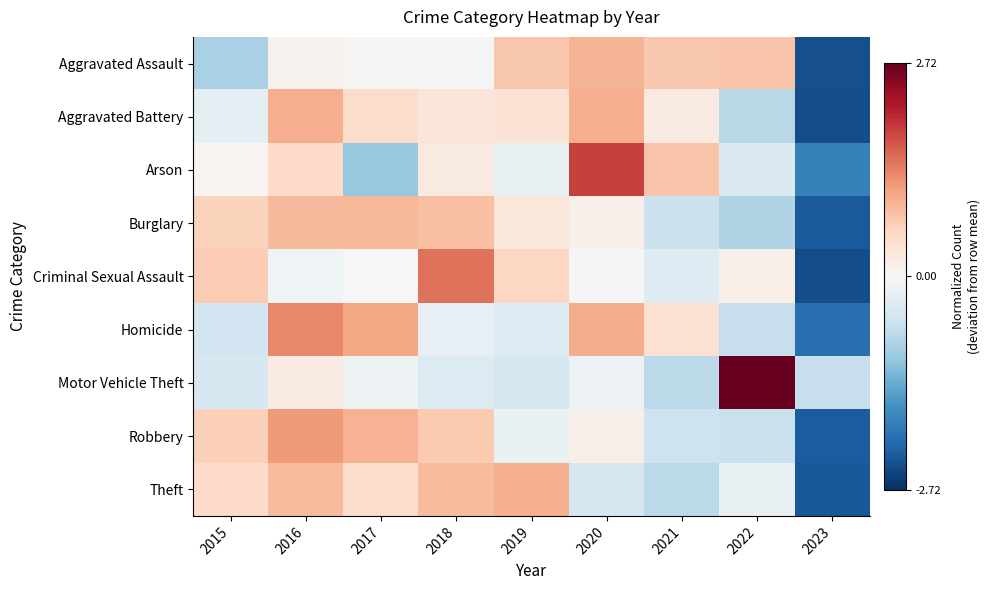

Reading right to left, transcribe all the data shown in this chart.

Aggravated Assault: 2023=-2.4	2022=0.8	2021=0.7	2020=0.9	2019=0.7	2018=-0.0	2017=0.0	2016=0.1	2015=-0.9
Aggravated Battery: 2023=-2.4	2022=-0.8	2021=0.2	2020=1.0	2019=0.4	2018=0.3	2017=0.5	2016=1.0	2015=-0.3
Arson: 2023=-1.8	2022=-0.4	2021=0.8	2020=1.9	2019=-0.2	2018=0.2	2017=-1.0	2016=0.5	2015=0.1
Burglary: 2023=-2.3	2022=-0.8	2021=-0.6	2020=0.1	2019=0.3	2018=0.8	2017=0.9	2016=0.9	2015=0.6
Criminal Sexual Assault: 2023=-2.4	2022=0.2	2021=-0.3	2020=-0.0	2019=0.6	2018=1.5	2017=0.0	2016=-0.1	2015=0.7
Homicide: 2023=-2.0	2022=-0.6	2021=0.4	2020=1.0	2019=-0.4	2018=-0.2	2017=1.1	2016=1.3	2015=-0.5
Motor Vehicle Theft: 2023=-0.6	2022=2.7	2021=-0.7	2020=-0.2	2019=-0.5	2018=-0.4	2017=-0.1	2016=0.2	2015=-0.5
Robbery: 2023=-2.3	2022=-0.6	2021=-0.6	2020=0.2	2019=-0.2	2018=0.7	2017=0.9	2016=1.2	2015=0.6
Theft: 2023=-2.3	2022=-0.2	2021=-0.7	2020=-0.5	2019=1.0	2018=0.9	2017=0.5	2016=0.9	2015=0.5